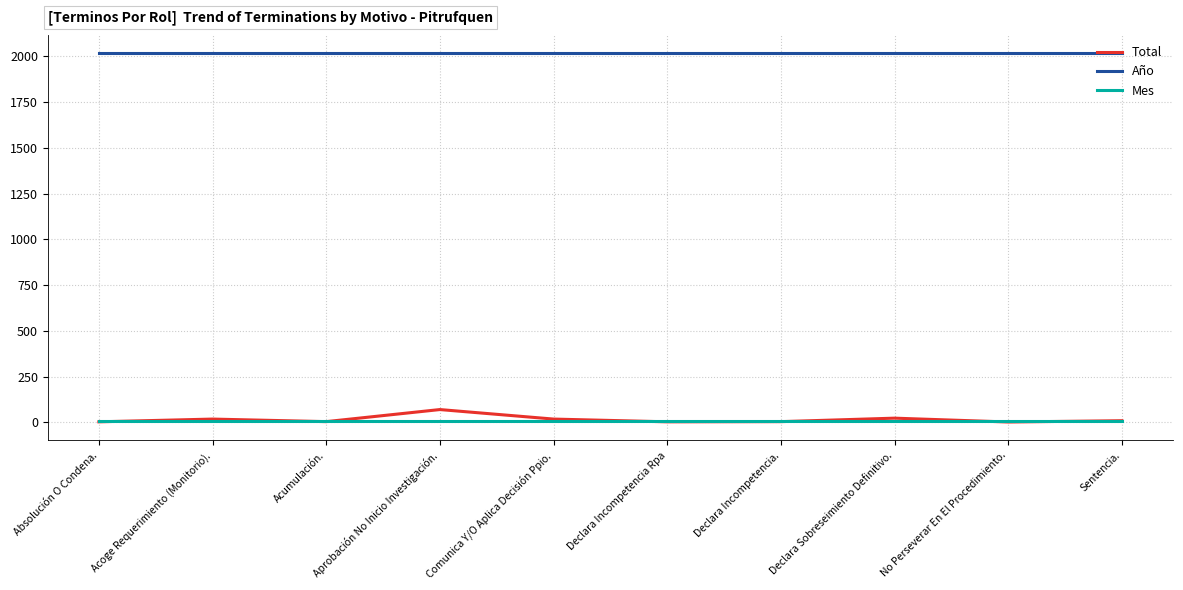

Is it true that Total equals 4 at Acumulación.?

True